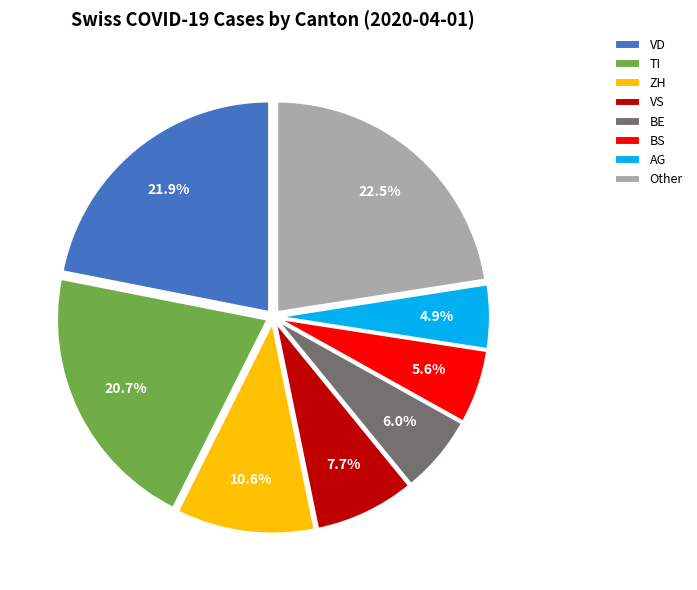

Does VS represent more than half of the total?

No